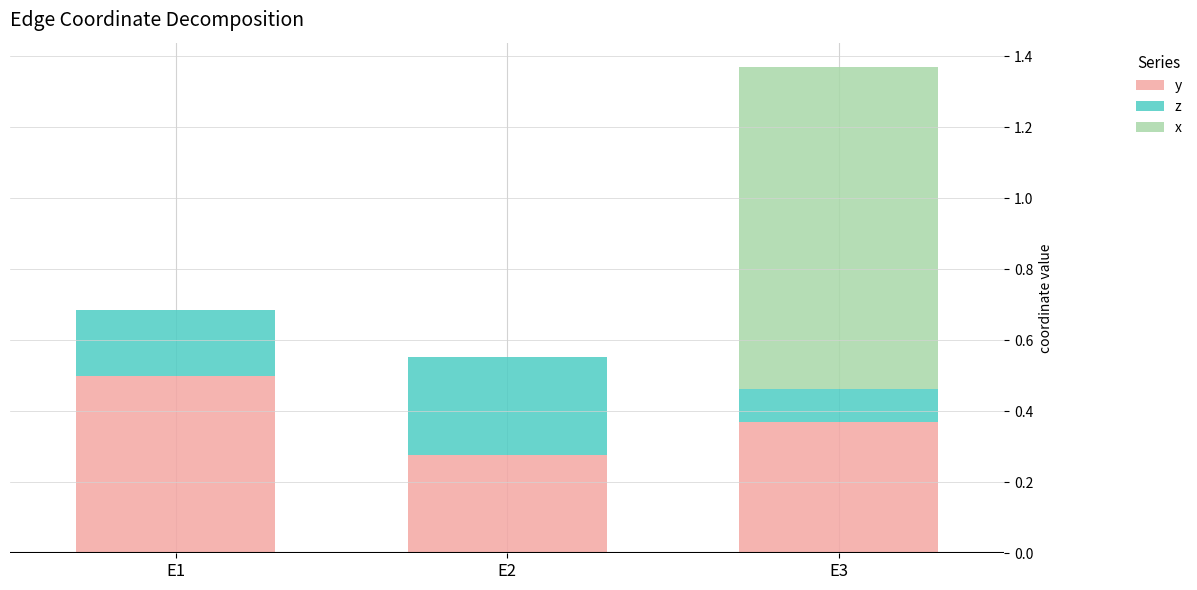

At which label does y reach its peak?

E1